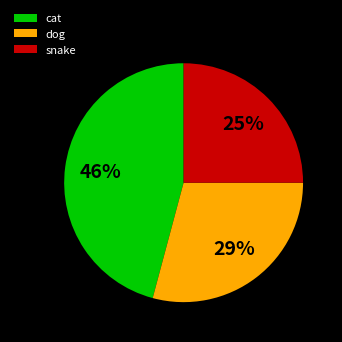

Approximately how many times larger is the value at cat compared to snake?

1.8